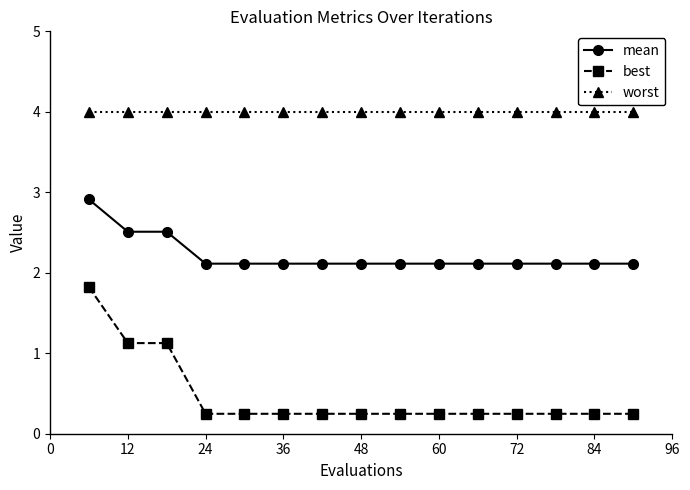

Is this an area chart (filled region under the line)?

No